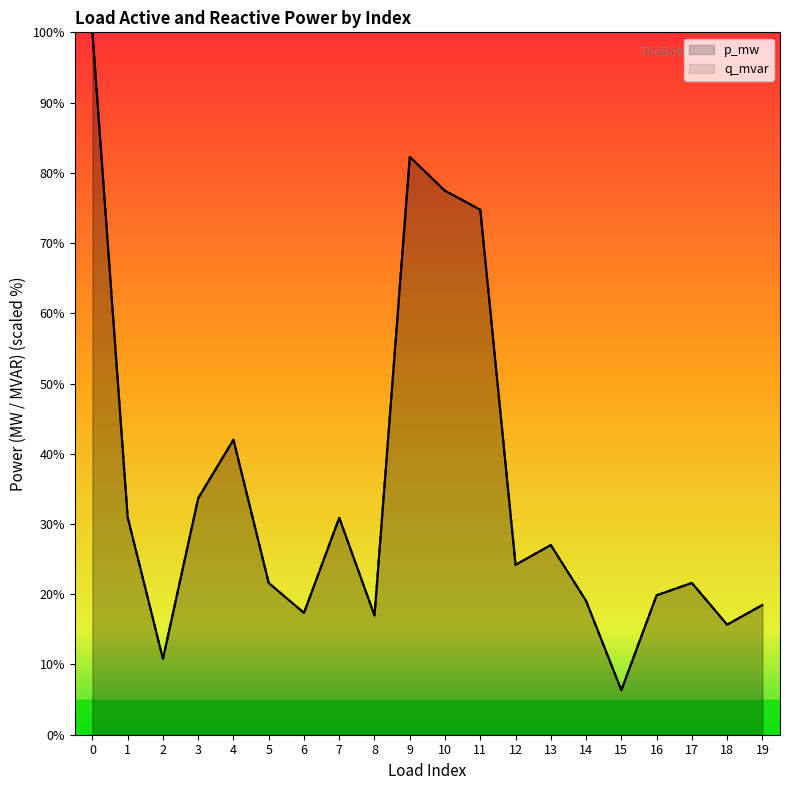

Is the value of q_mvar at 14 greater than the value of p_mw at 17?

No